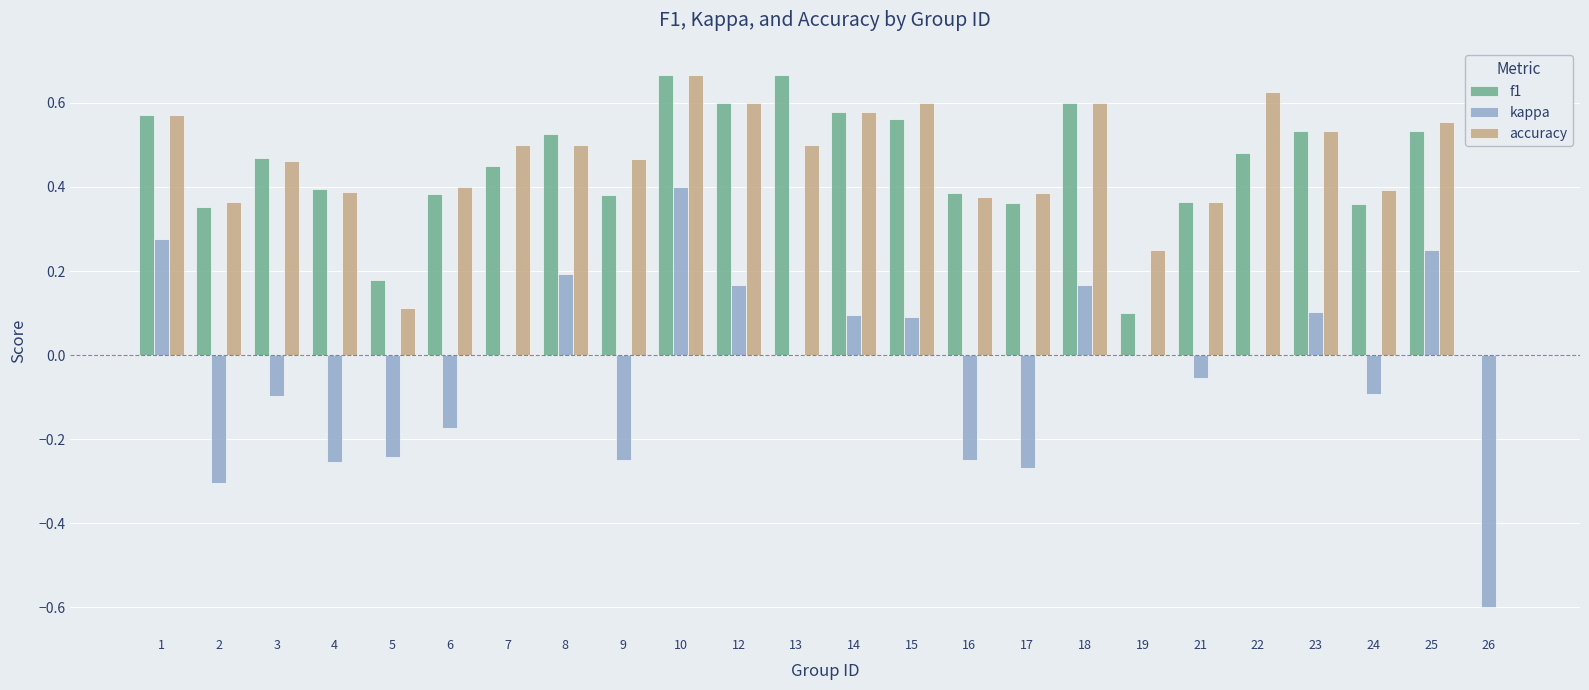

The kappa series shows -0.1 at 16. True or false?

False